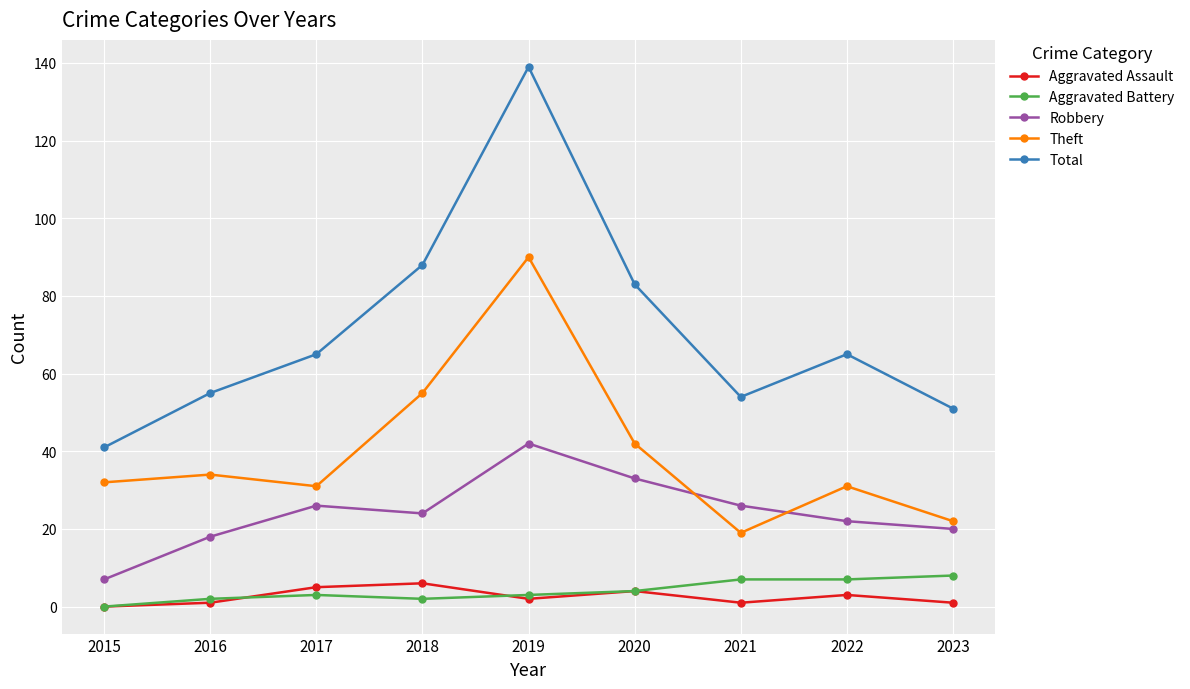

The Aggravated Assault series shows 1 at 2021. True or false?

True